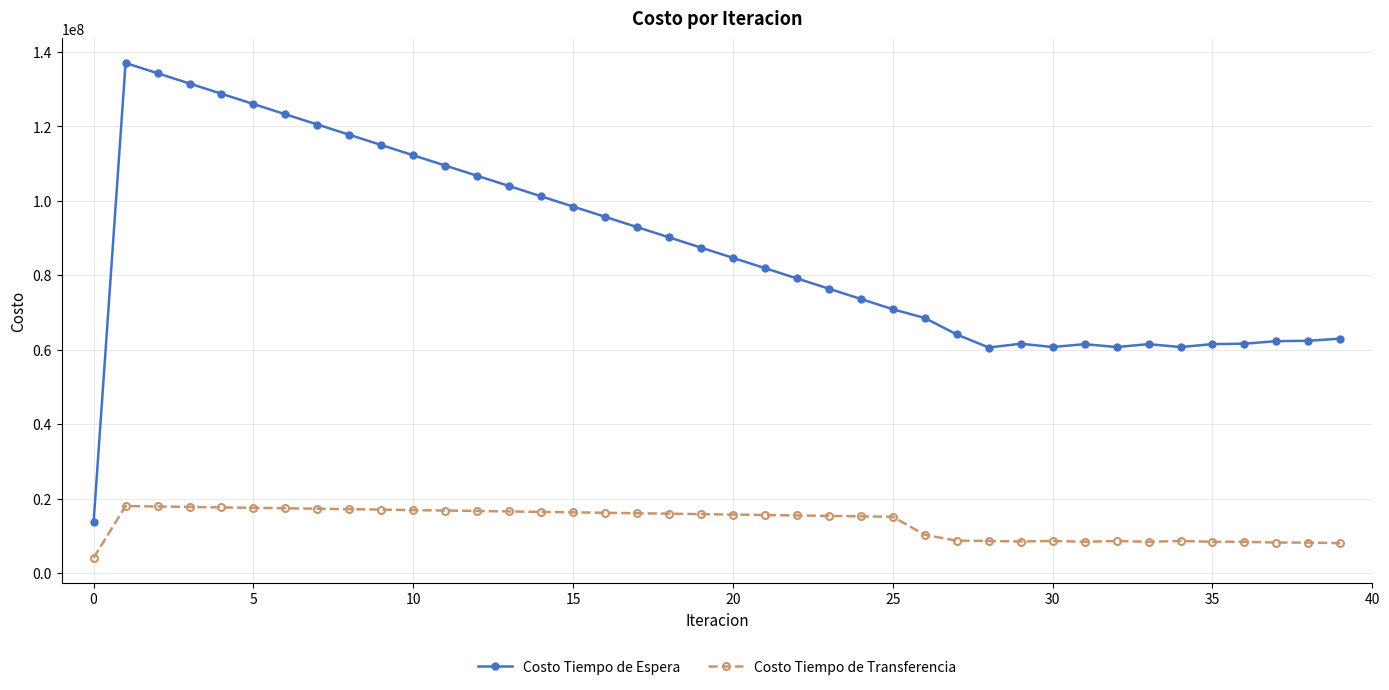

What is the difference between the second highest and second lowest values in the Costo Tiempo de Espera series?

73698483.2